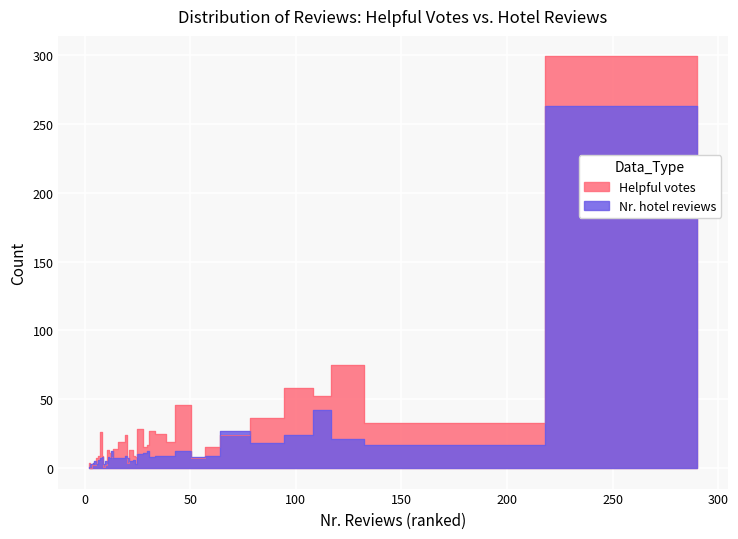

How many data points in Helpful votes are above 13?

19